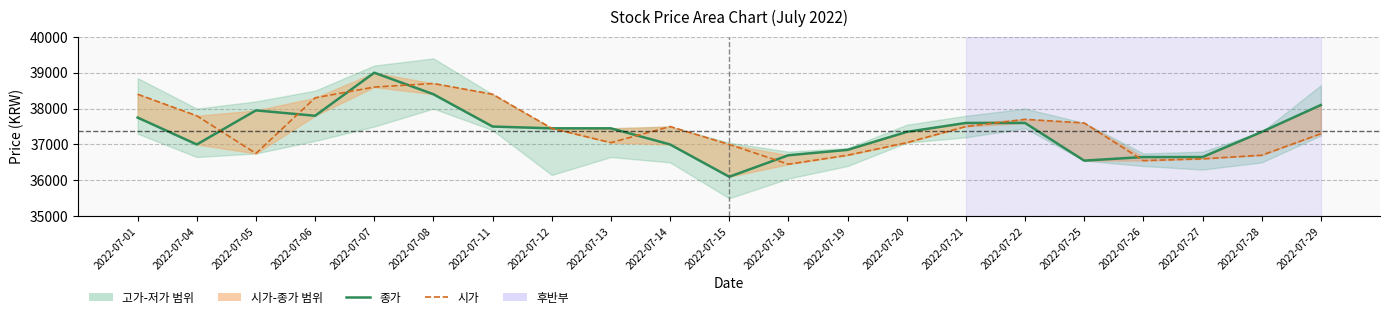

At which category is the sum across all series the highest?

2022-07-07